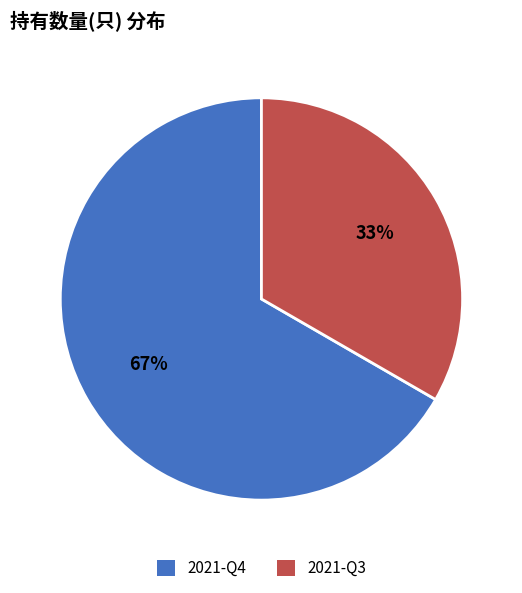

Which slice is the largest?

2021-Q4